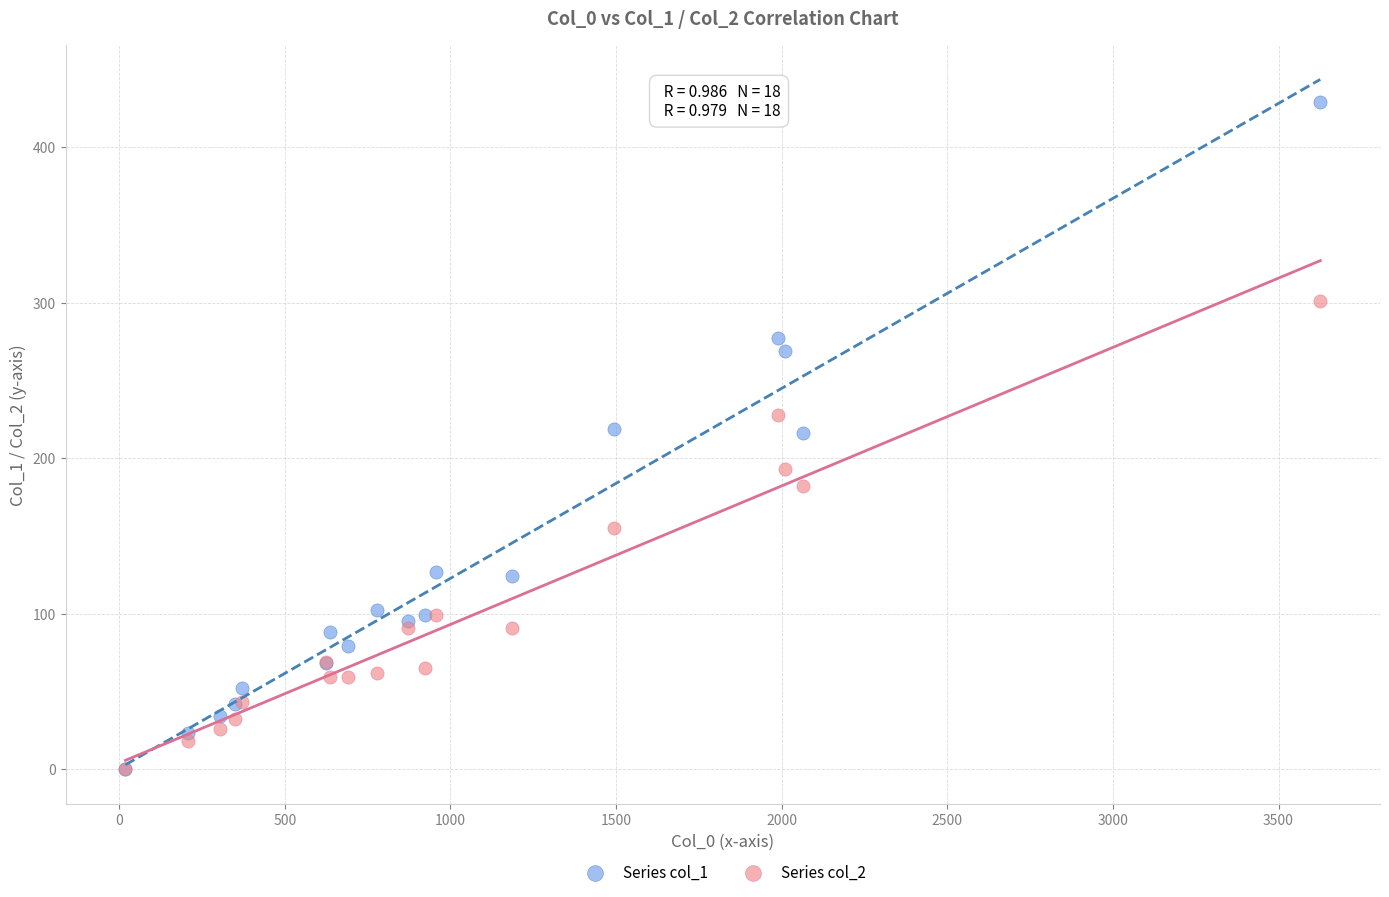

Which series contains the highest Y value?

Series col_1